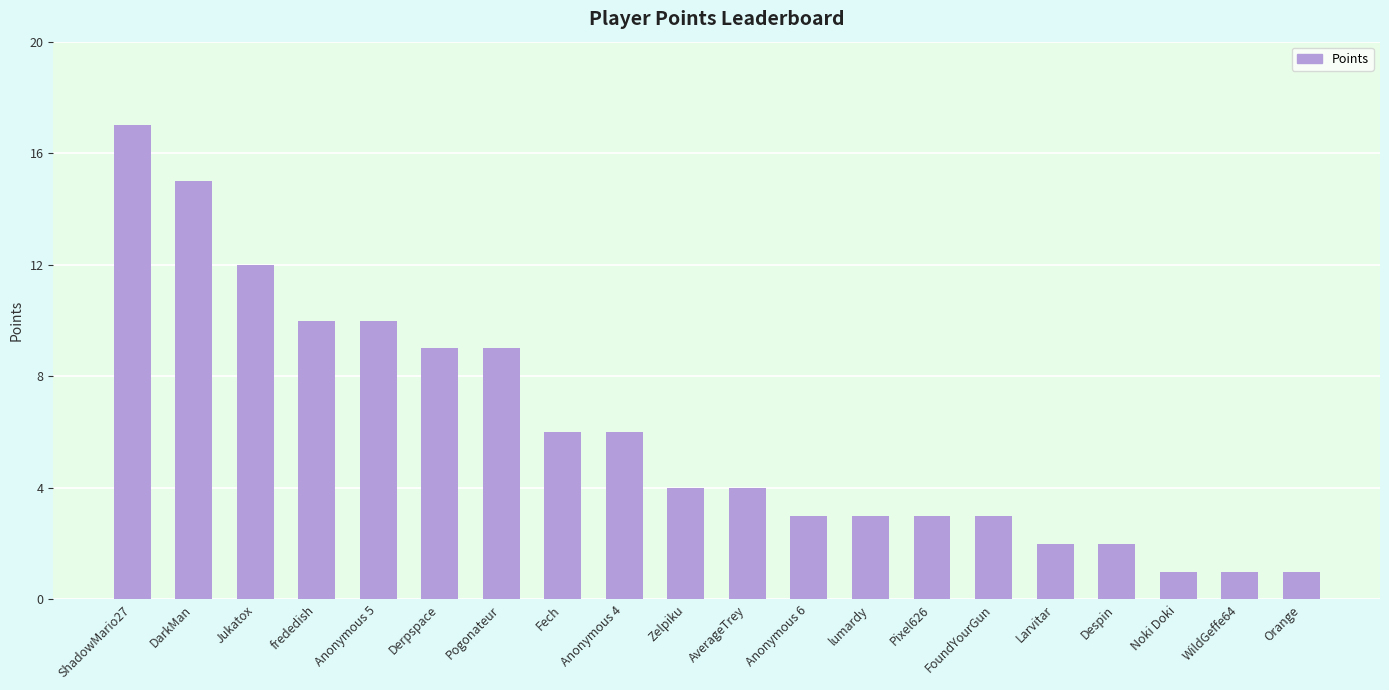

What is the difference between the second highest and second lowest values?

14